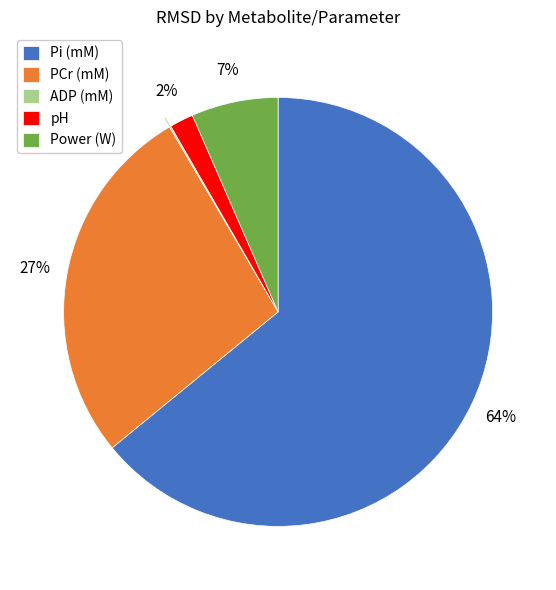

To the nearest percent, what percentage of the pie is Power (W)?

7%